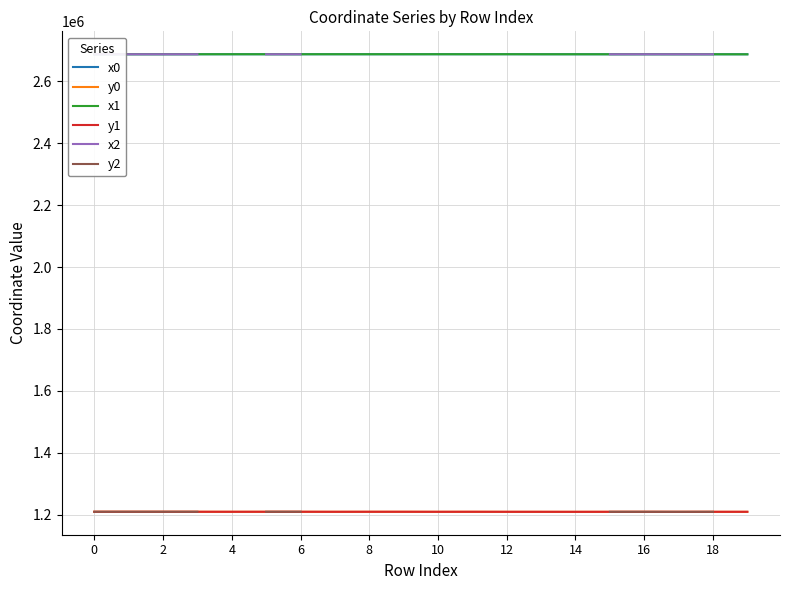

What is the difference between the y0 values at 0 and 18?

104.4